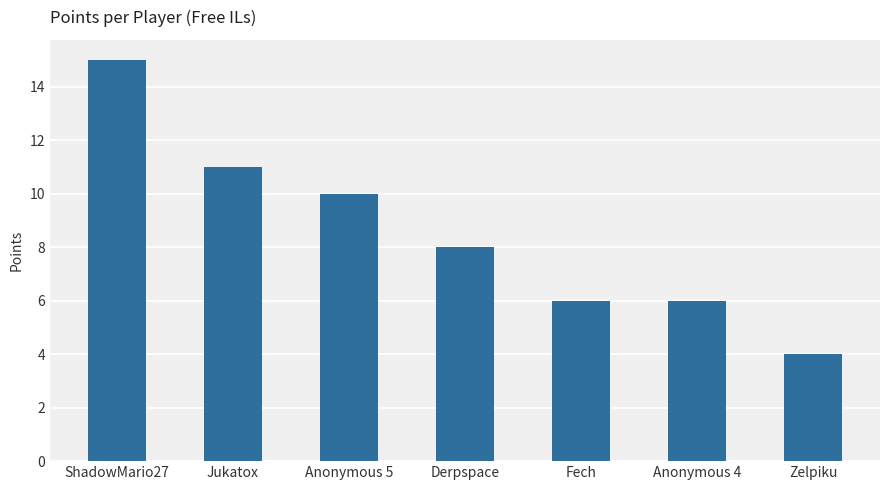

Reading right to left, list all the values displayed in this chart.

Zelpiku=4	Anonymous 4=6	Fech=6	Derpspace=8	Anonymous 5=10	Jukatox=11	ShadowMario27=15